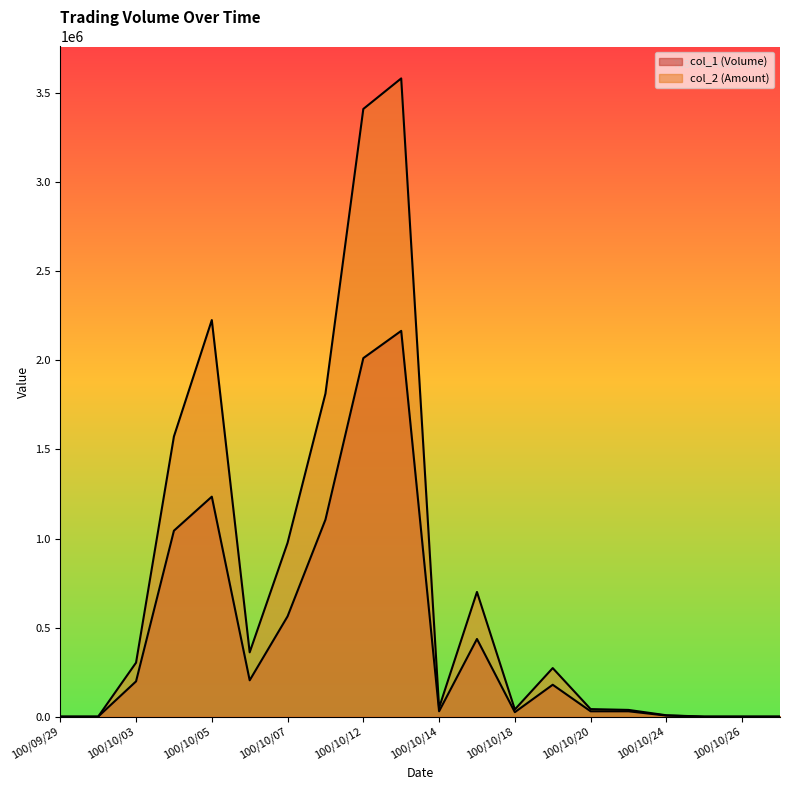

True or false: col_1 (Volume) and col_2 (Amount) intersect in this chart.

False